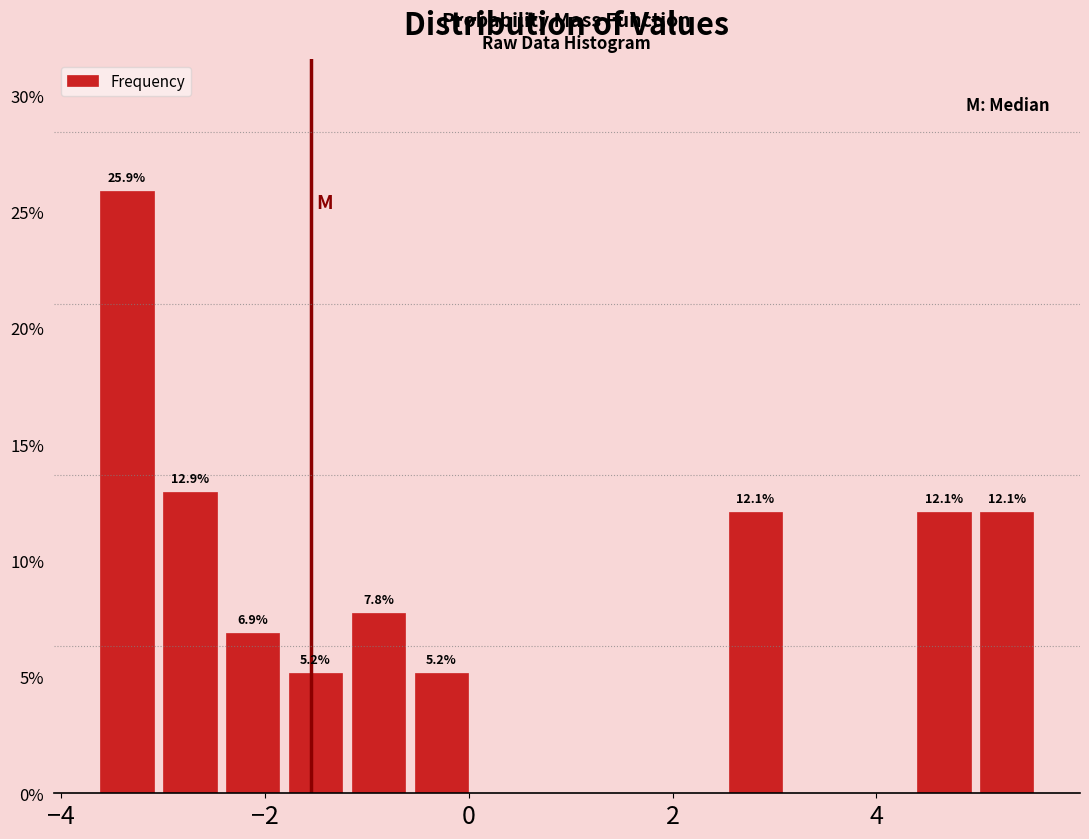

Around what value on the x-axis is the tallest bar? Give the approximate position of its centre, as read against the axis.

-3.4